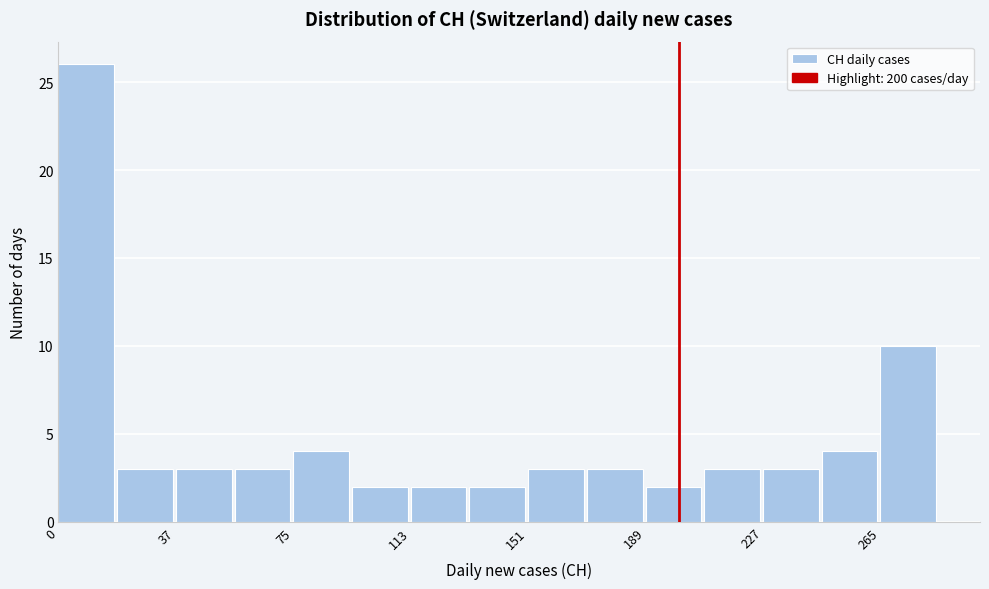

Around what value on the x-axis is the tallest bar? Give the approximate position of its centre, as read against the axis.

10